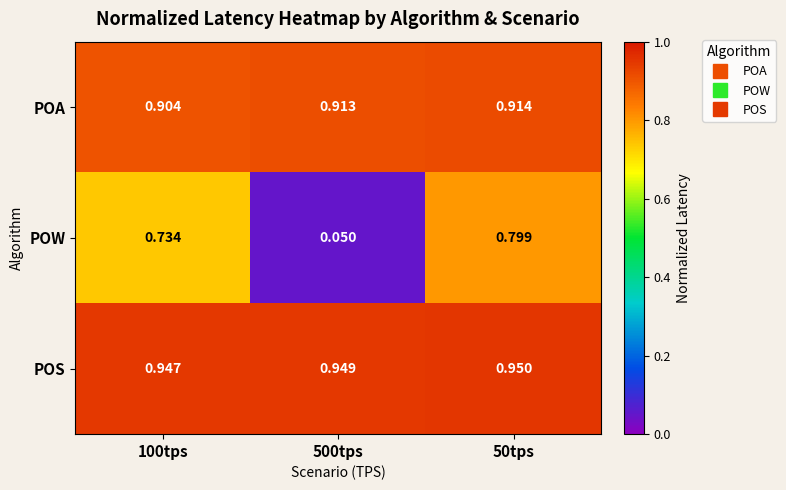

At 500tps, list the series in order from smallest to largest.

POW, POA, POS